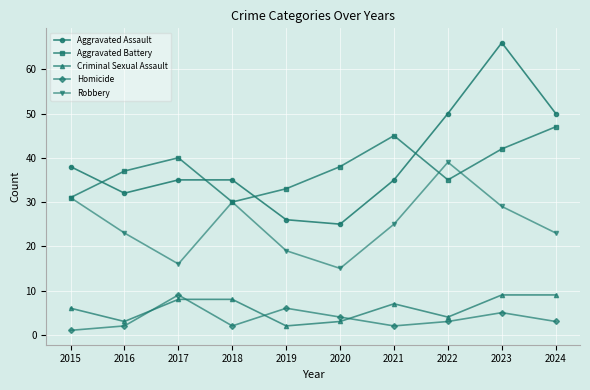

True or false: Aggravated Battery and Homicide cross at least once.

False